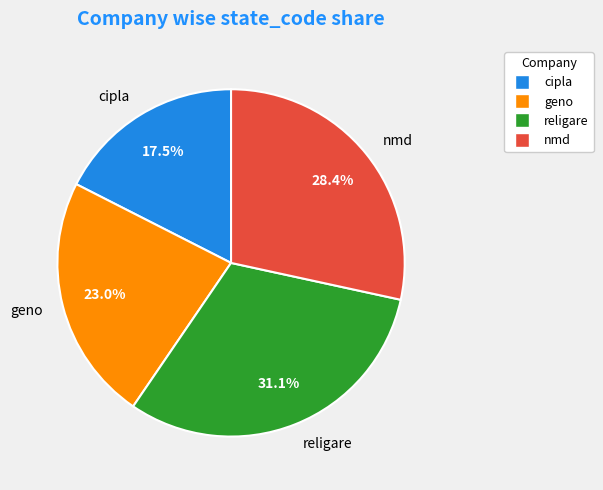

Is there a majority slice in this chart?

No